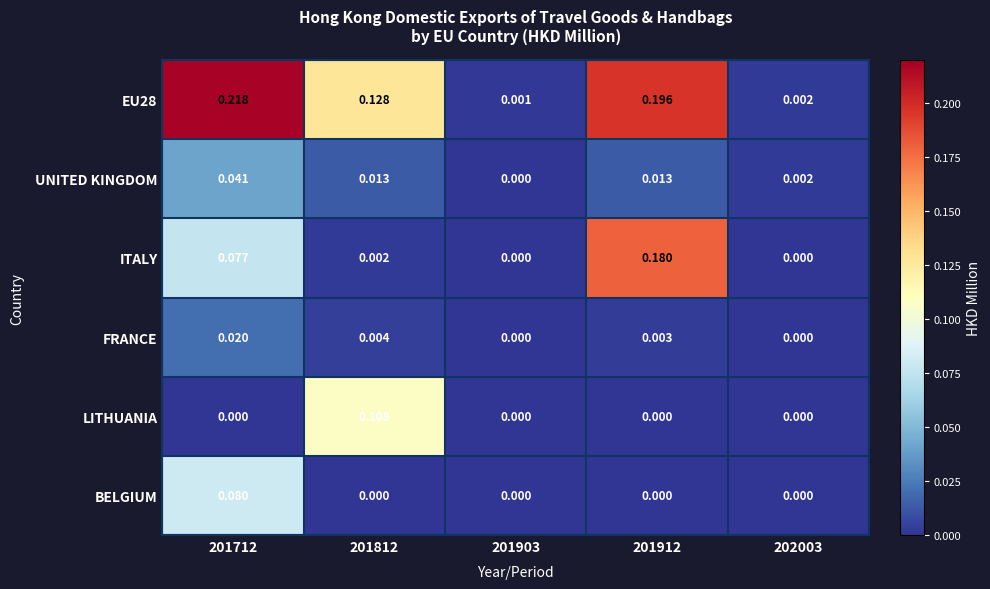

Is the value of EU28 at 201712 greater than the value of BELGIUM at 201912?

Yes